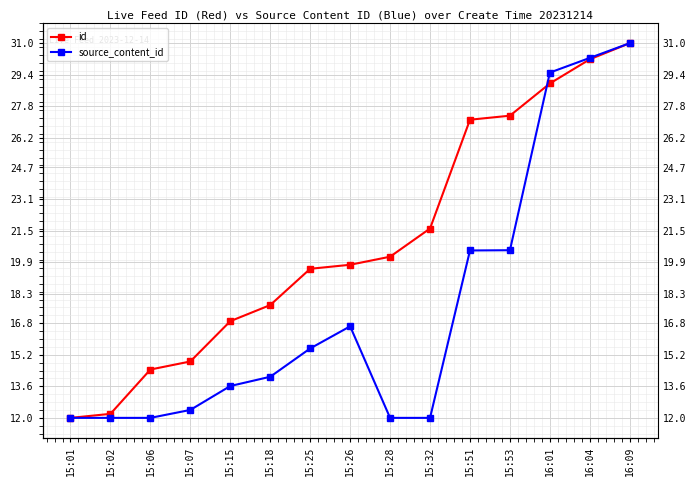

Reading left to right, what are all the values shown in this chart?

id: 12.0	12.2	14.5	14.9	16.9	17.7	19.6	19.8	20.2	21.6	27.1	27.3	29.0	30.2	31.0
source_content_id: 12.0	12.0	12.0	12.4	13.6	14.1	15.5	16.6	12.0	12.0	20.5	20.5	29.5	30.3	31.0